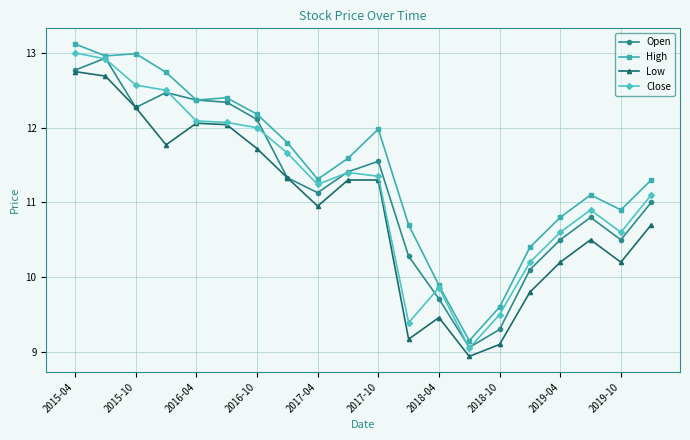

True or false: High and Low intersect in this chart.

False